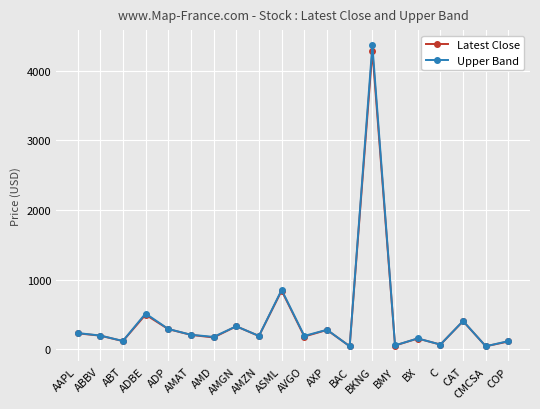

The value of Upper Band at ABBV is 195.8. True or false?

True